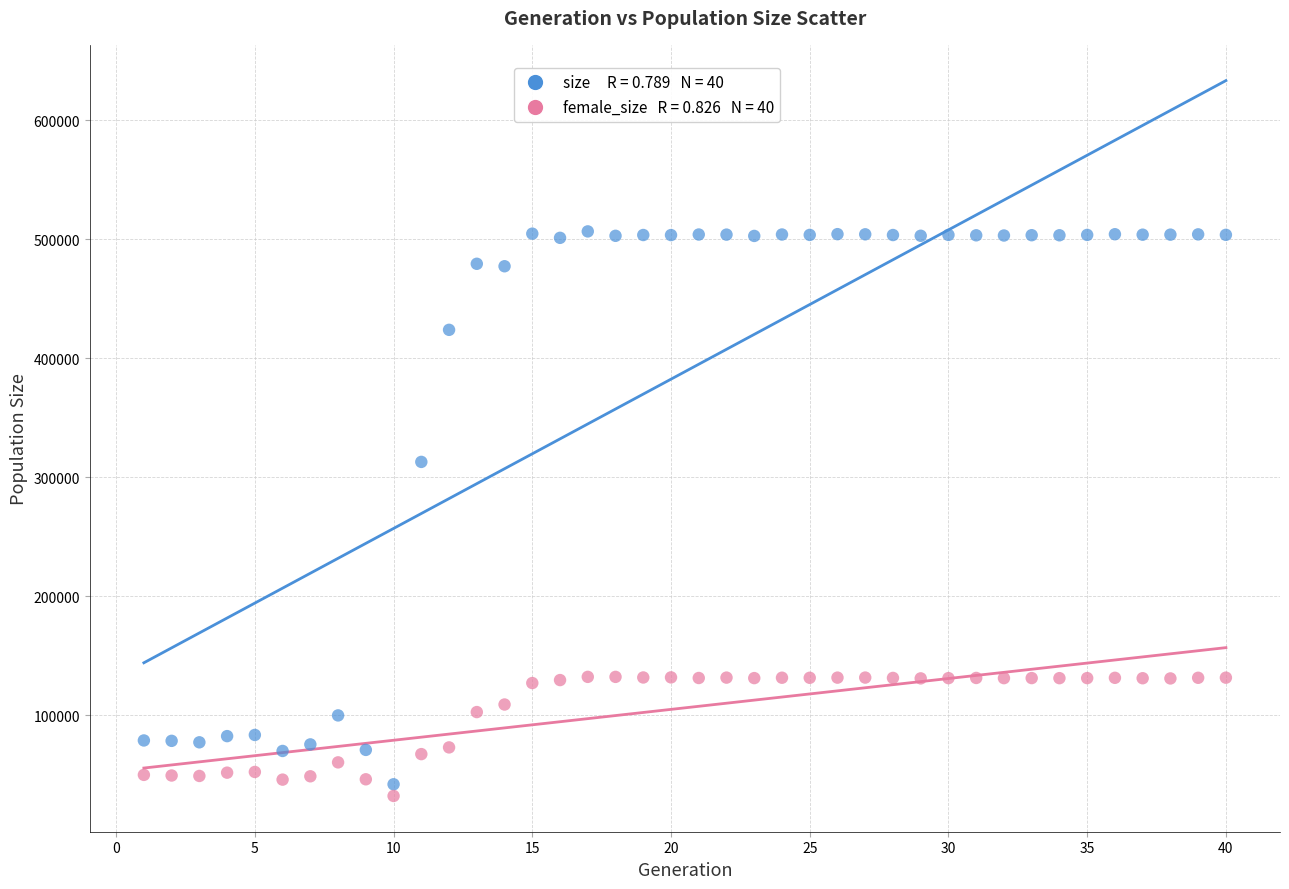

Across all data points, what is the range of X values (max minus min)?

39